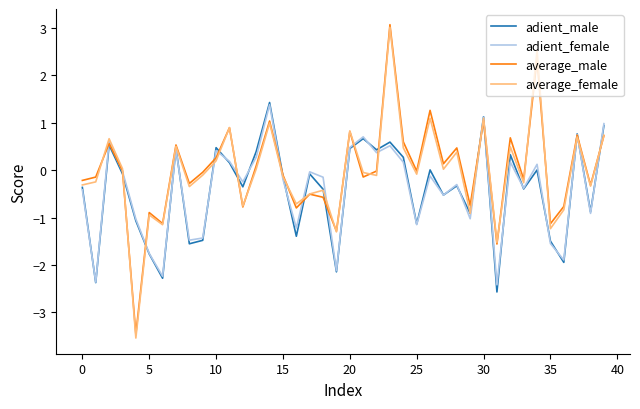

What is the maximum value shown in the chart?

3.1